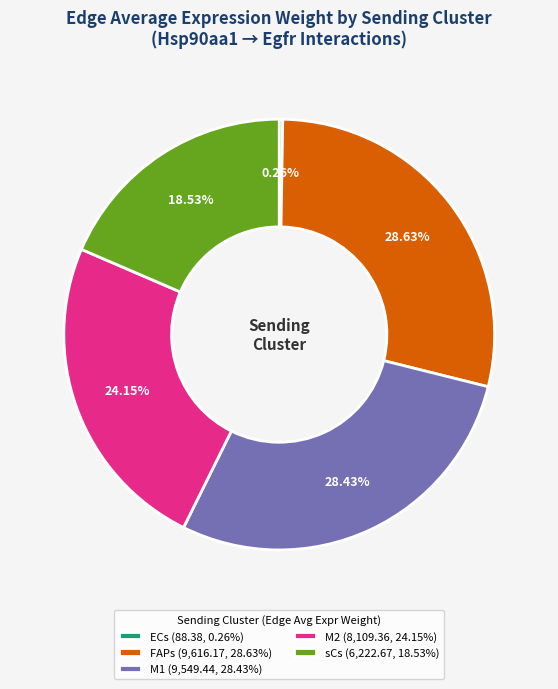

Between sCs (6,222.67, 18.53%) and M2 (8,109.36, 24.15%), which is larger?

M2 (8,109.36, 24.15%)